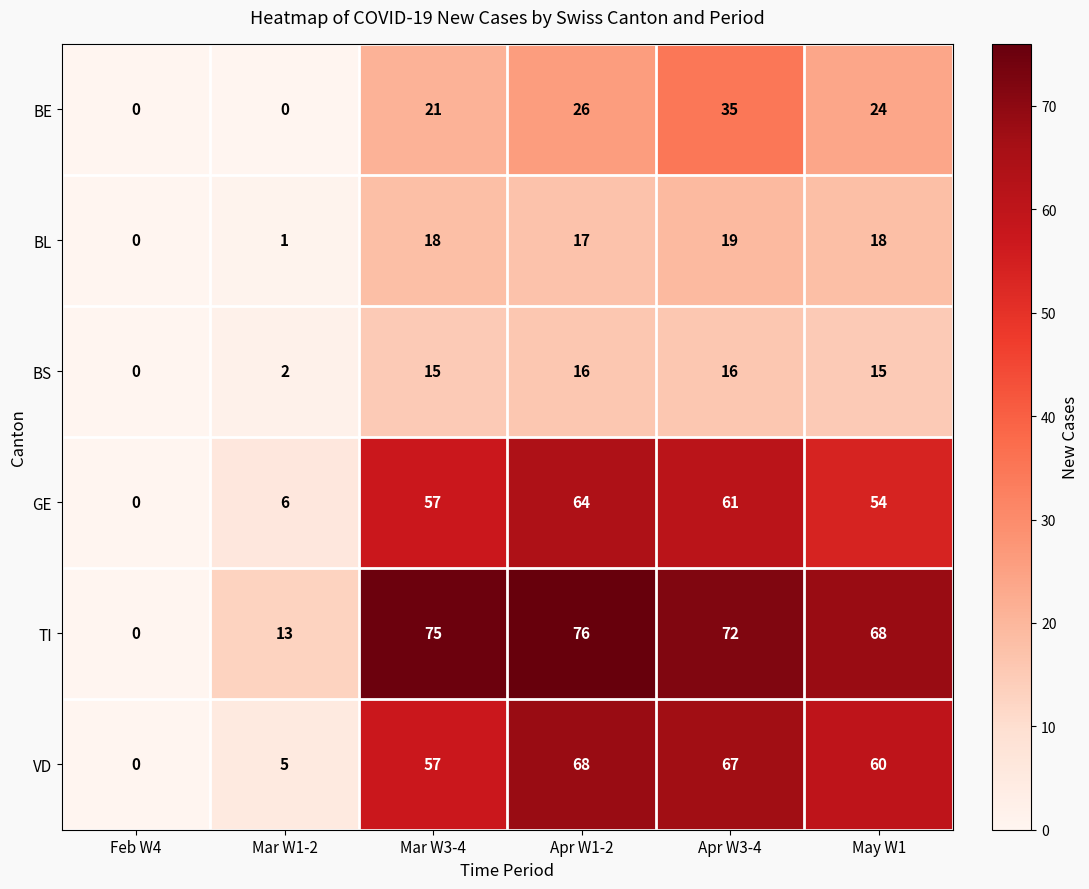

Which series has the largest total across all categories?

TI